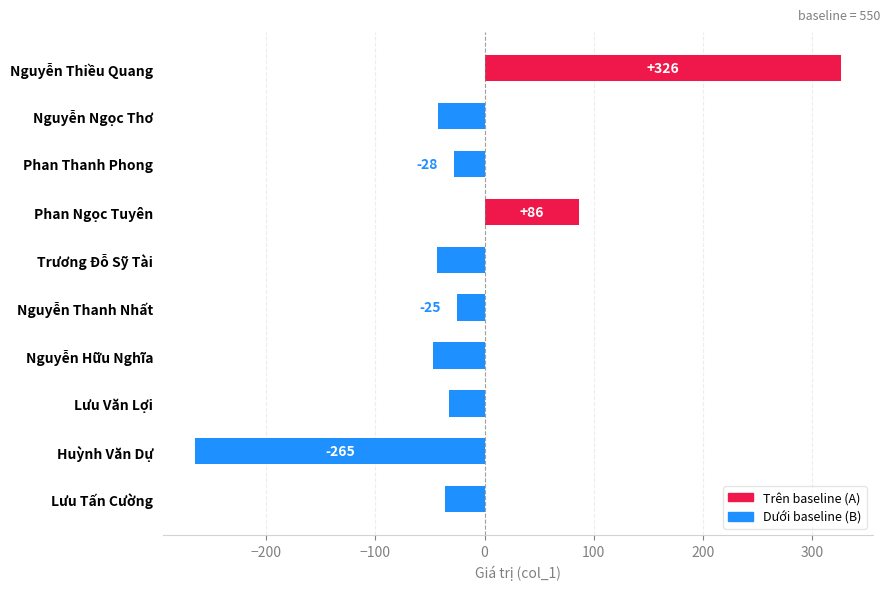

At which category does the chart reach its peak across all series?

Nguyễn Thiều Quang